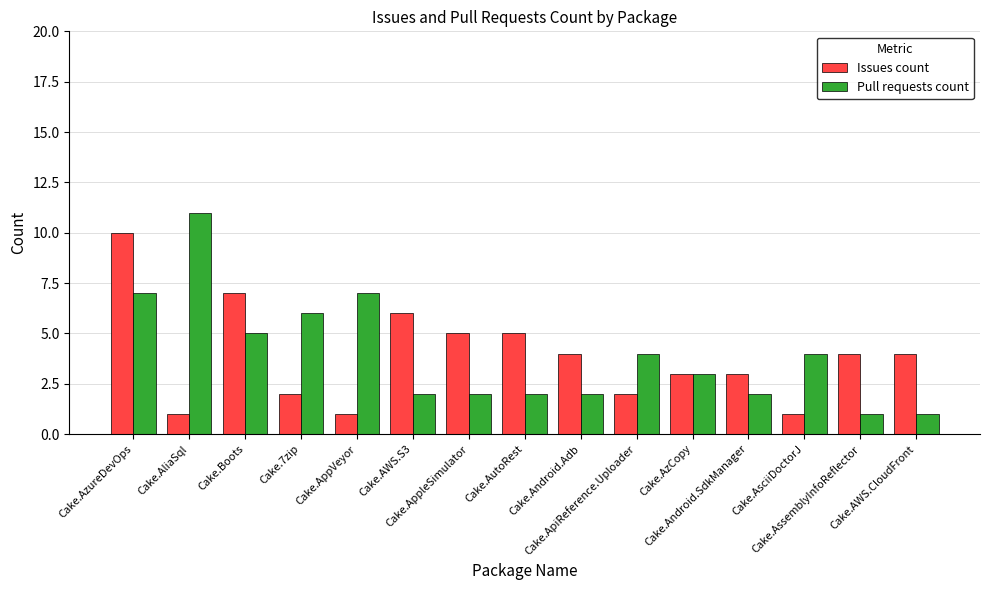

Which series has the widest spread of values?

Pull requests count